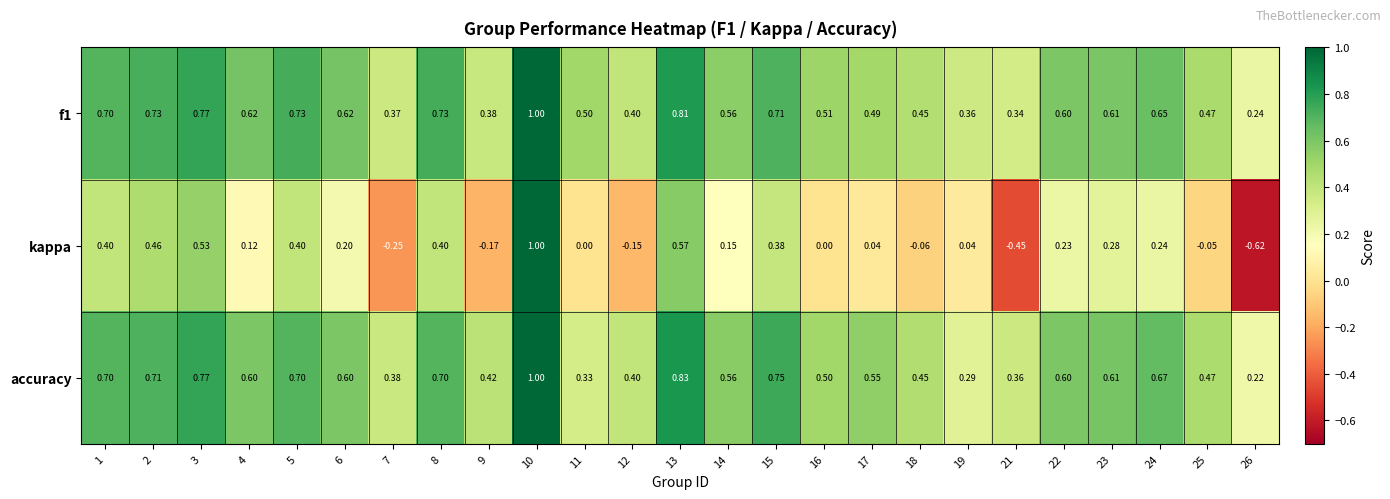

Is the value of f1 at 8 greater than the value of accuracy at 25?

Yes